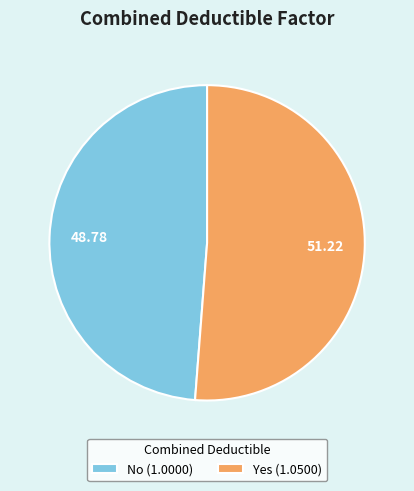

Combined, do No (1.0000) and Yes (1.0500) account for over 50%?

Yes